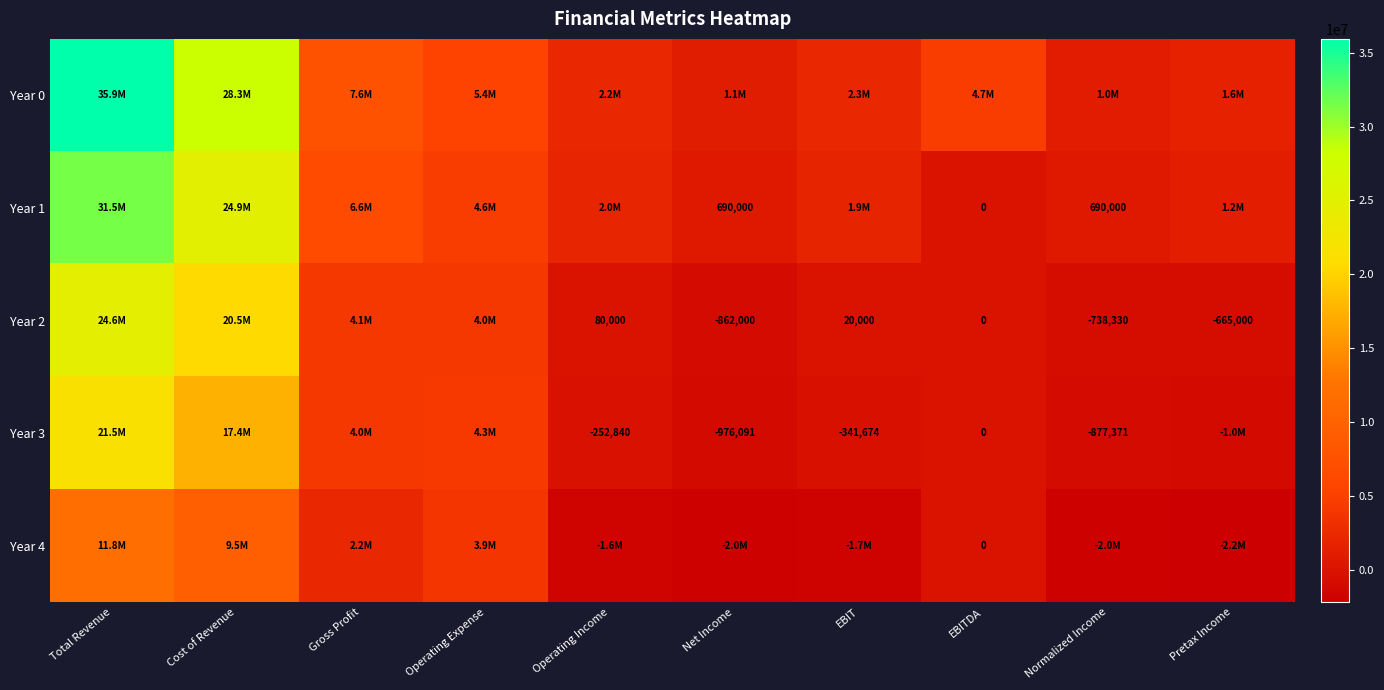

The value of Year 2 at Net Income is -1329323. True or false?

False